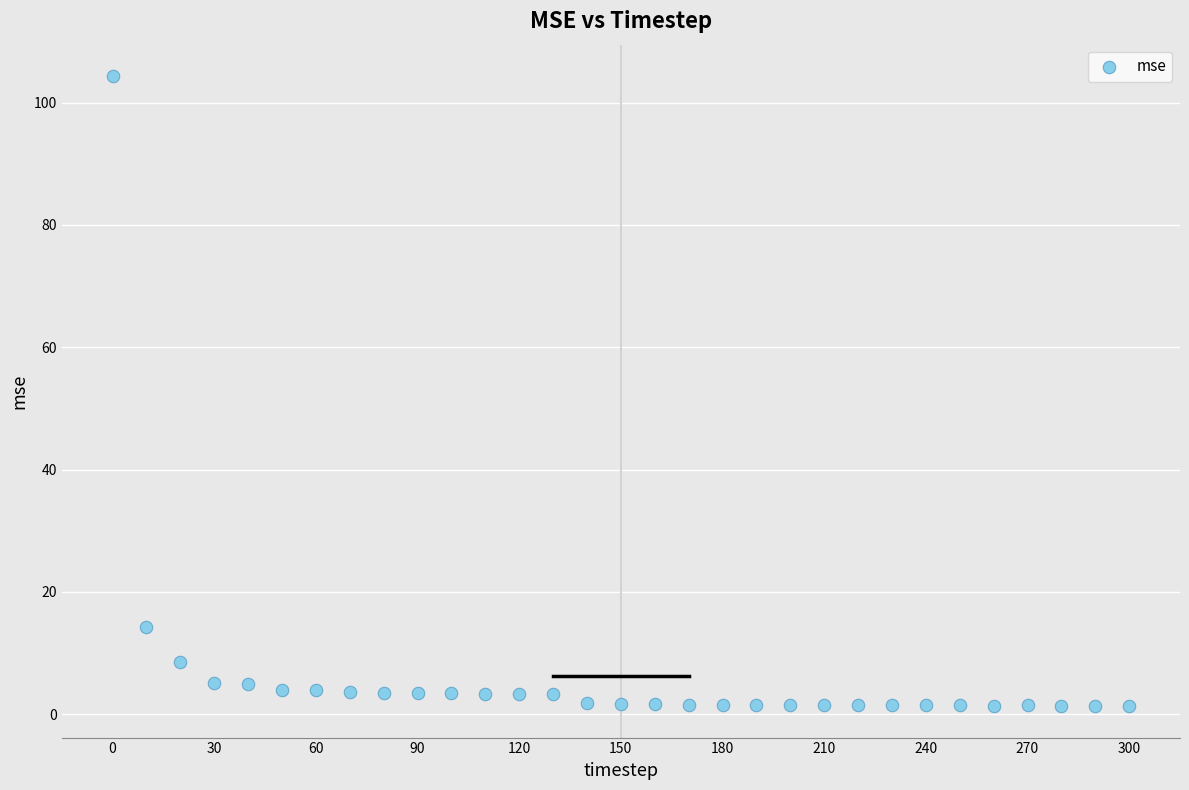

What Y value in the scatter plot is closest to 52?

14.3